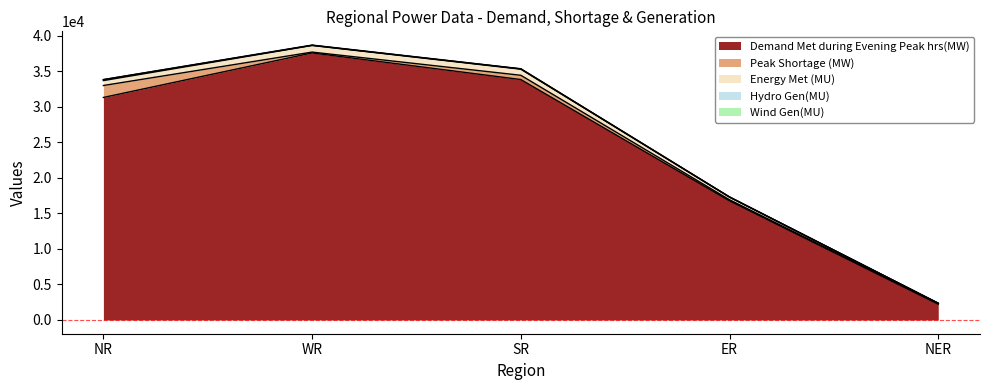

True or false: Wind Gen(MU) has a value of 0 at NER.

True